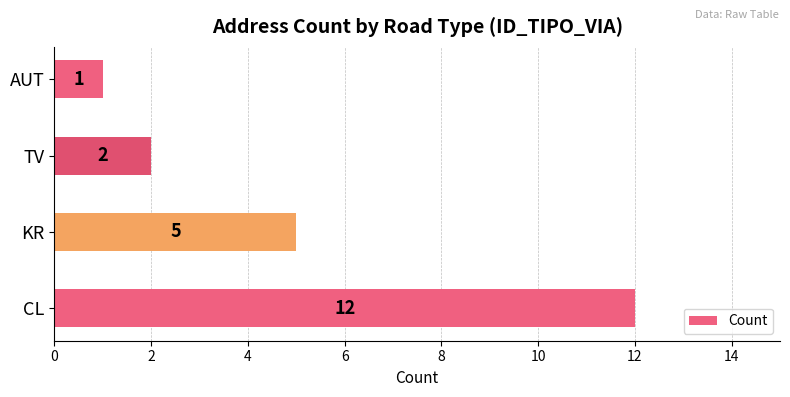

Rank the categories by value from lowest to highest.

AUT, TV, KR, CL